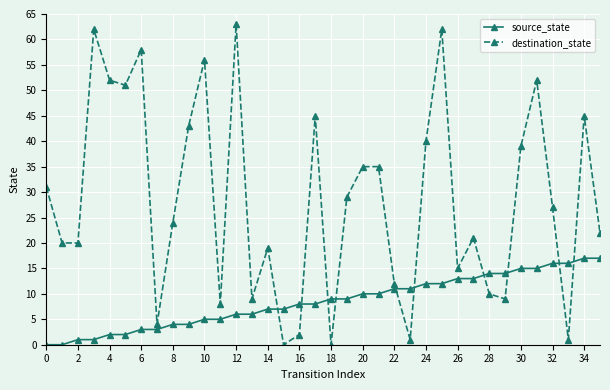

Which series has the largest range (max minus min)?

destination_state